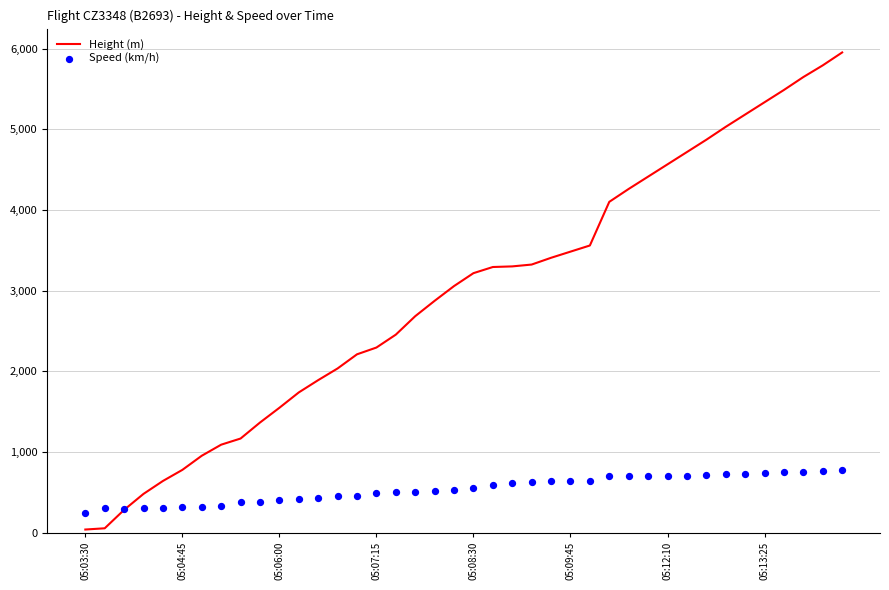

At which category is the sum across all series the highest?

39